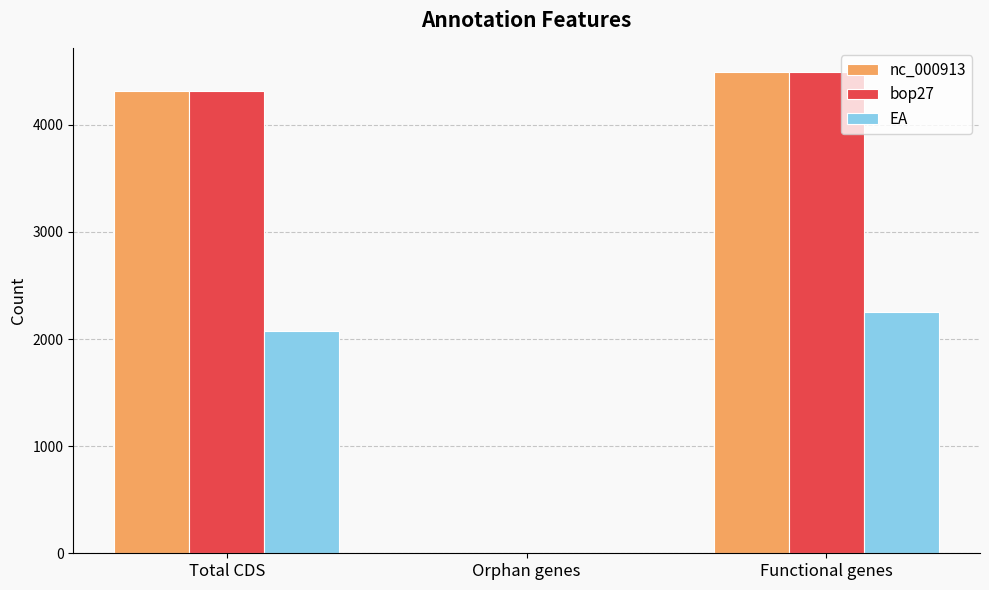

What is the greatest value displayed?

4494